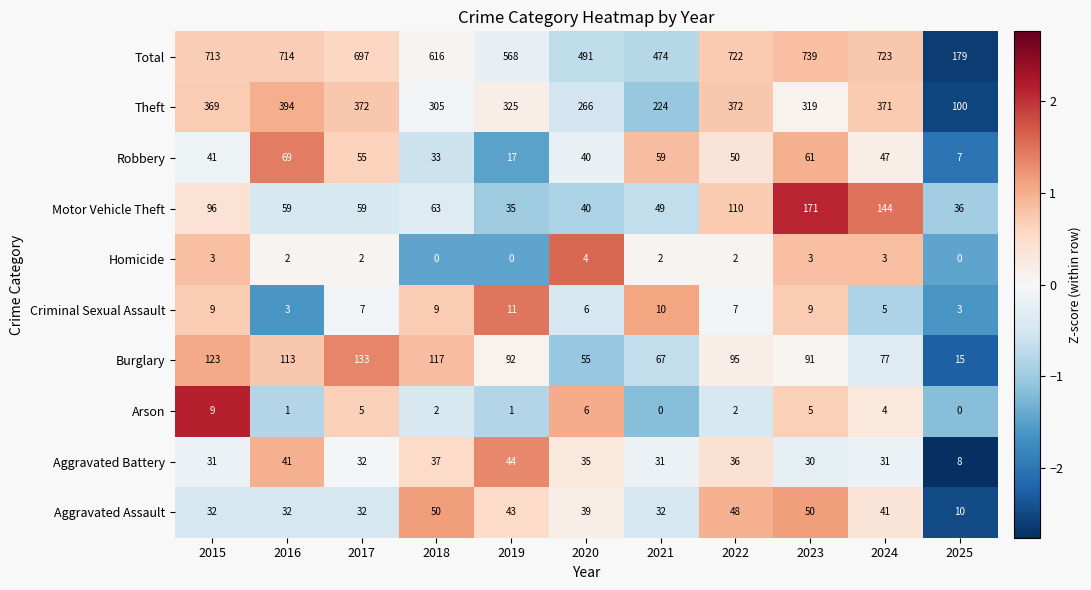

What is the greatest value displayed?

739